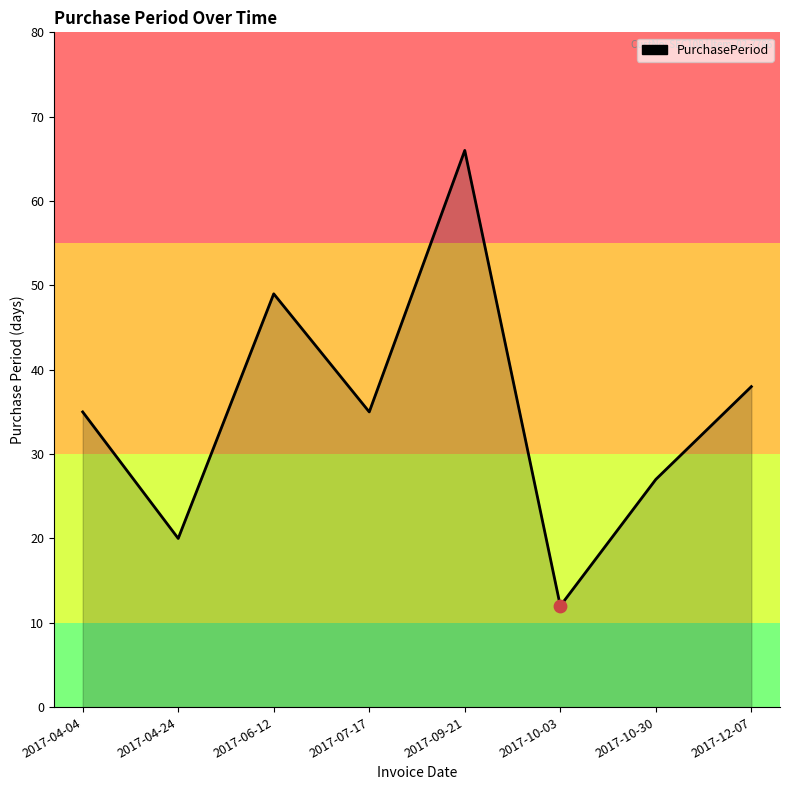

Which has a higher value, 2017-06-12 or 2017-12-07?

2017-06-12